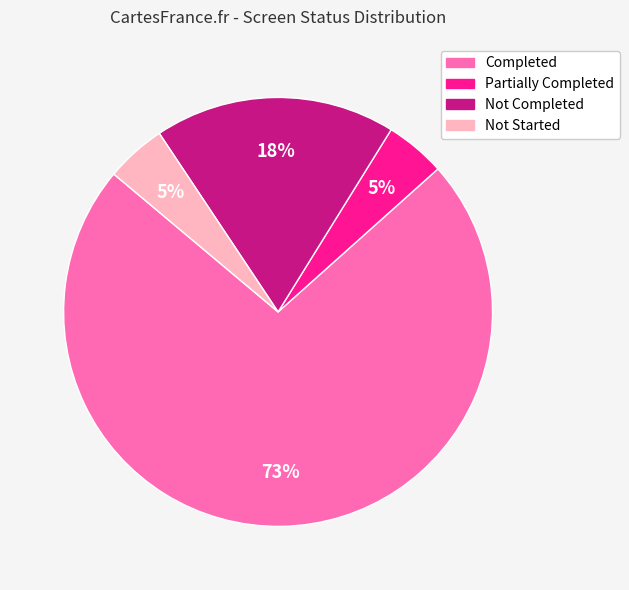

Is there any slice that represents more than half of the pie?

Yes